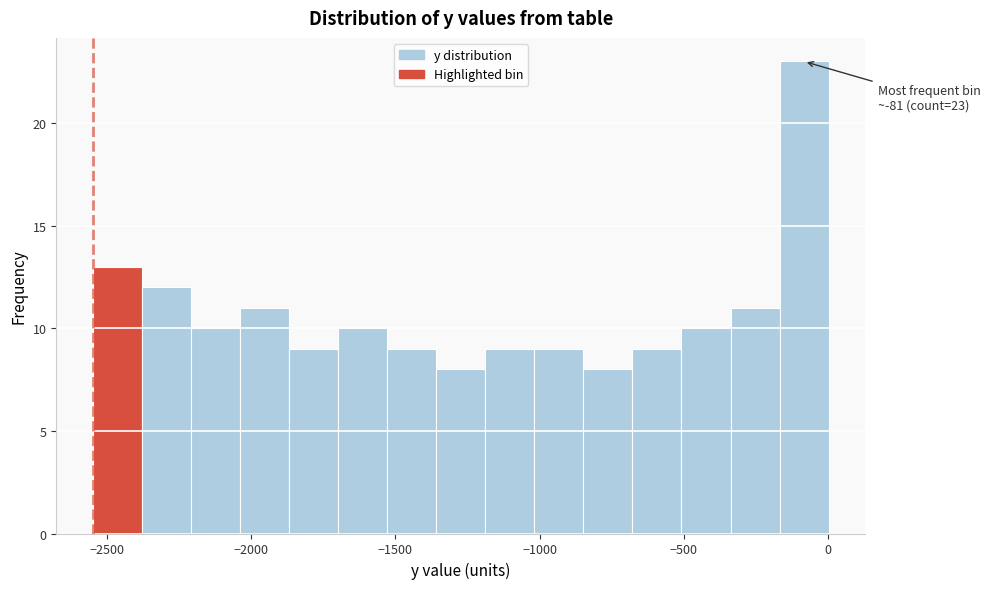

Around what value on the x-axis is the tallest bar? Give the approximate position of its centre, as read against the axis.

-100